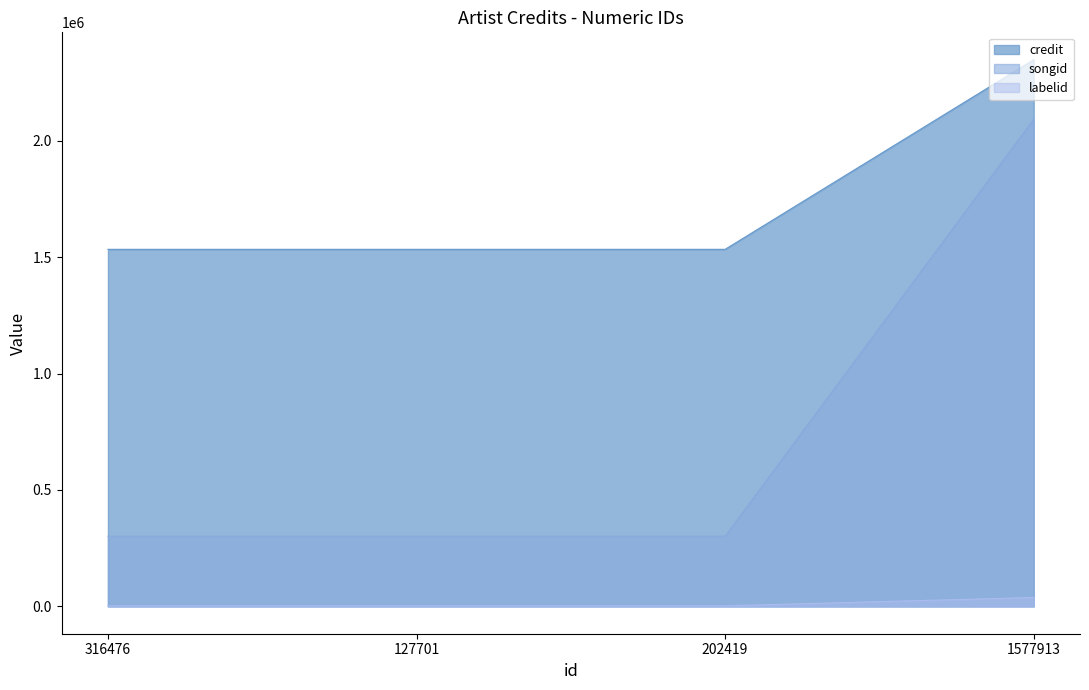

True or false: labelid has more than 2 points higher than both neighbors.

False